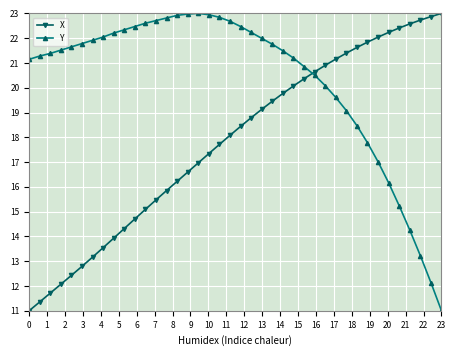

What is the value of the X point at the 18th from the left?

17.3